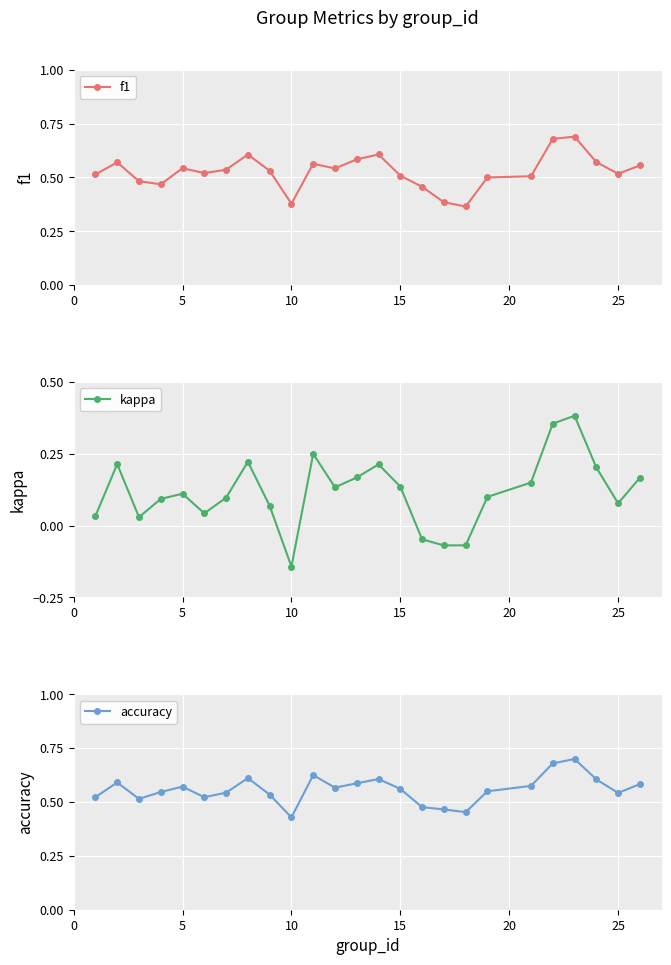

True or false: kappa has more than 0 interior local peaks.

True